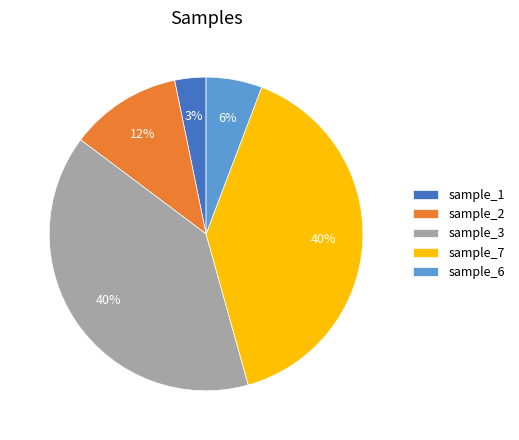

Which category has the smallest portion of the pie?

sample_1